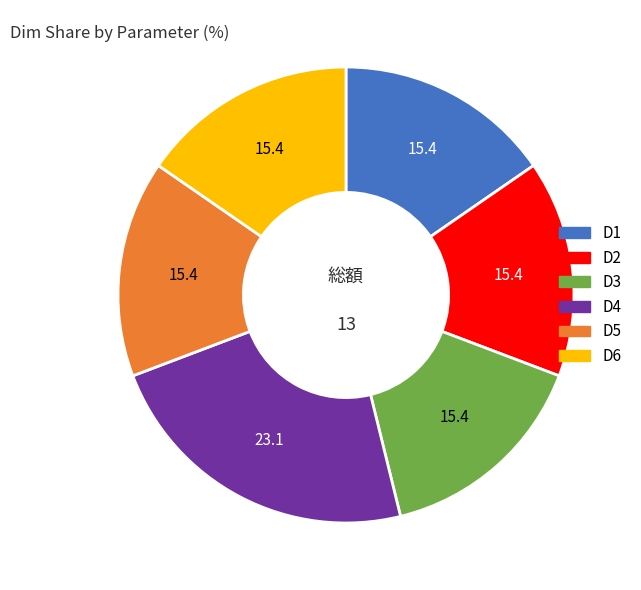

Combined, do D2 and D6 account for over 50%?

No